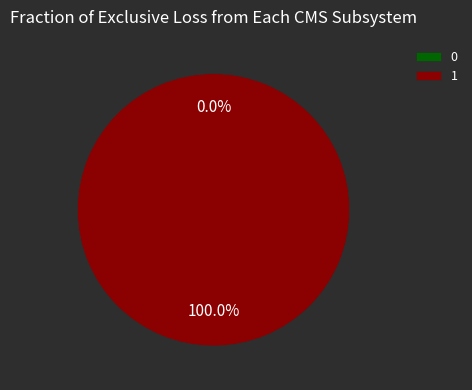

Is it true that 0 is 0% of the pie?

True